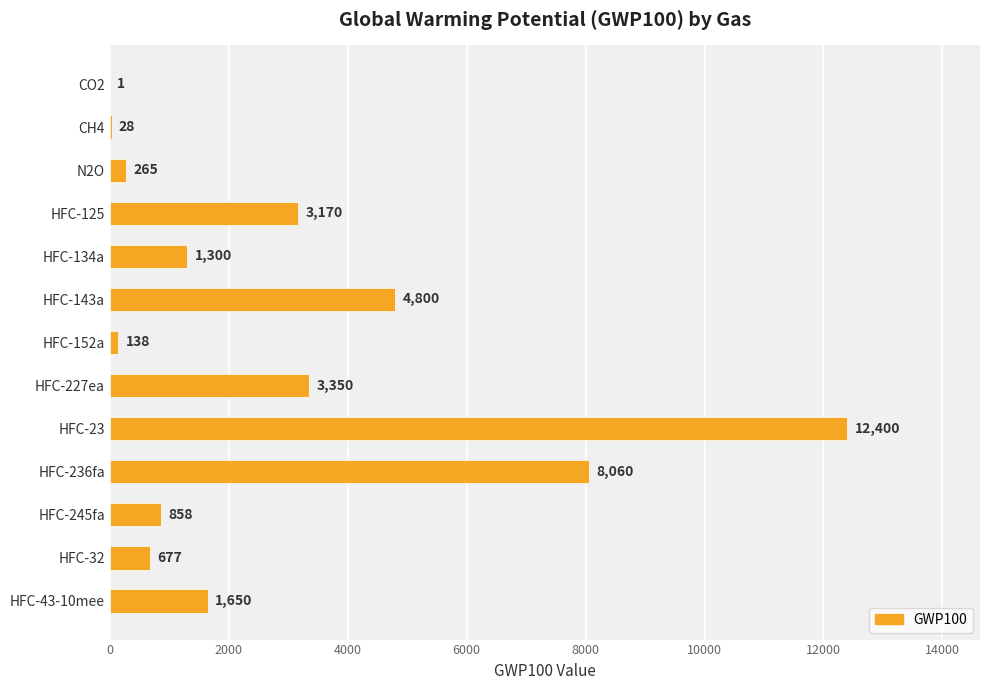

Reading top to bottom, list all the values displayed in this chart.

CO2=1	CH4=28	N2O=265	HFC-125=3170	HFC-134a=1300	HFC-143a=4800	HFC-152a=138	HFC-227ea=3350	HFC-23=12400	HFC-236fa=8060	HFC-245fa=858	HFC-32=677	HFC-43-10mee=1650